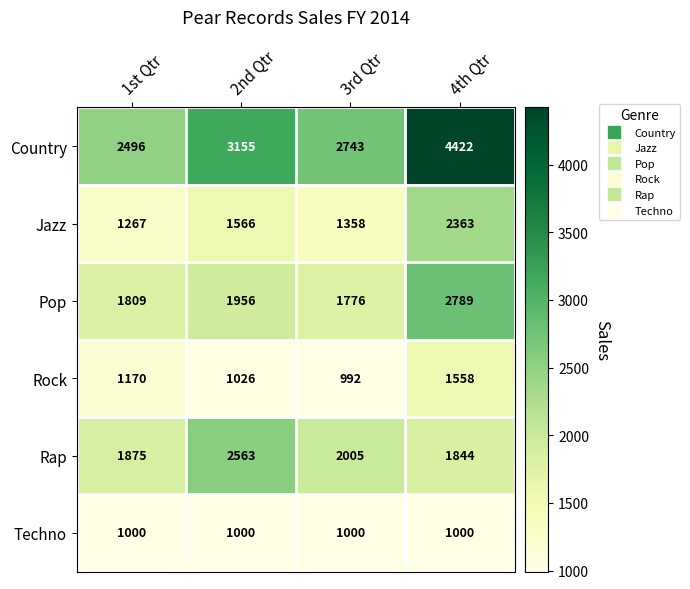

Between 1st Qtr and 4th Qtr, which series saw the biggest shift?

Country